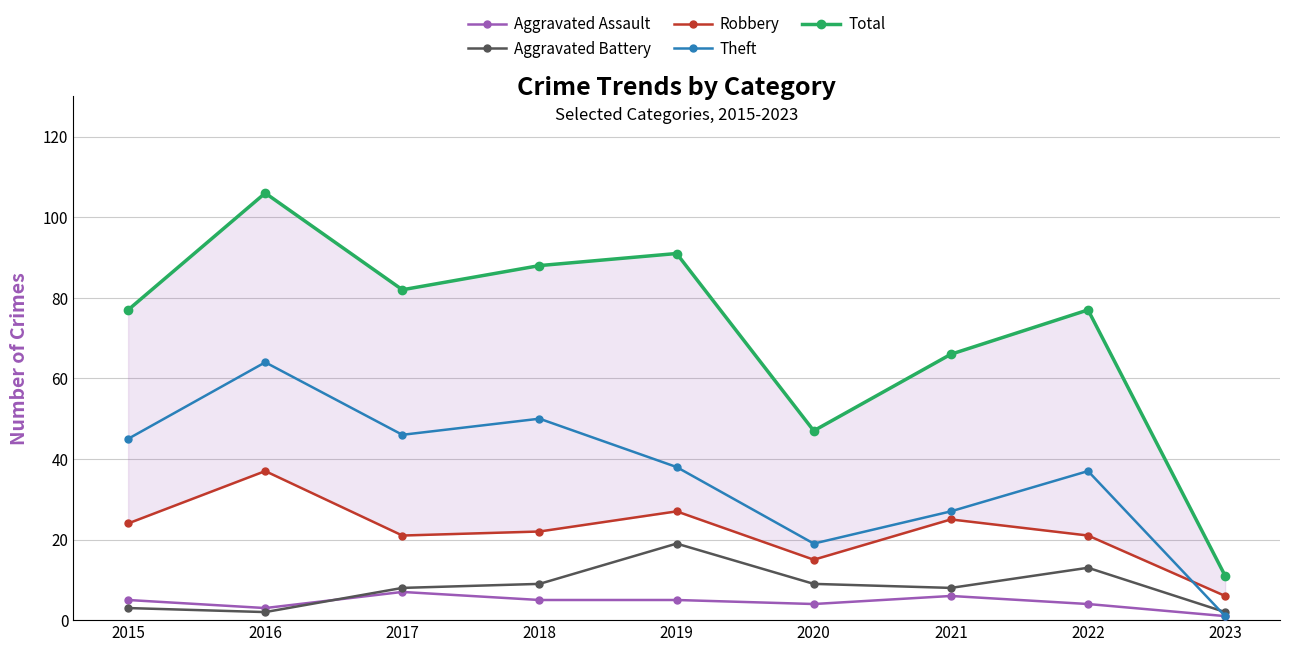

Is it true that Aggravated Assault equals 3 at 2016?

True